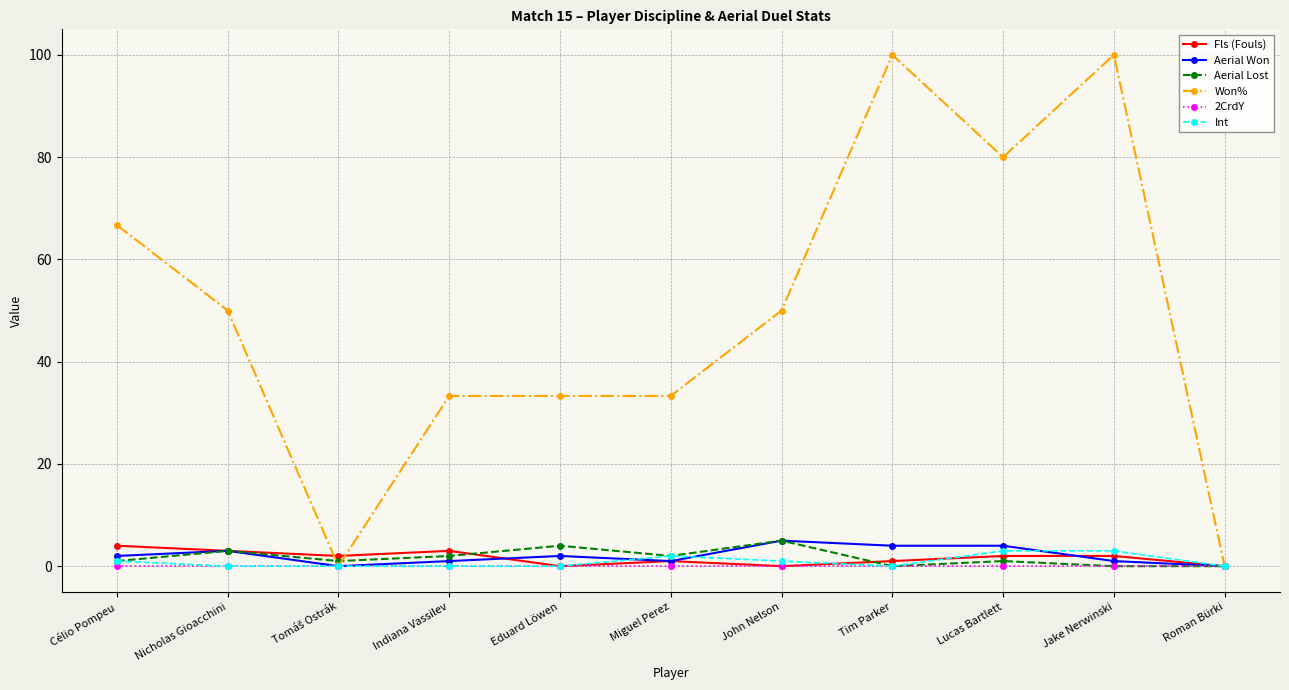

How many values in the Won% series are below 50?

5